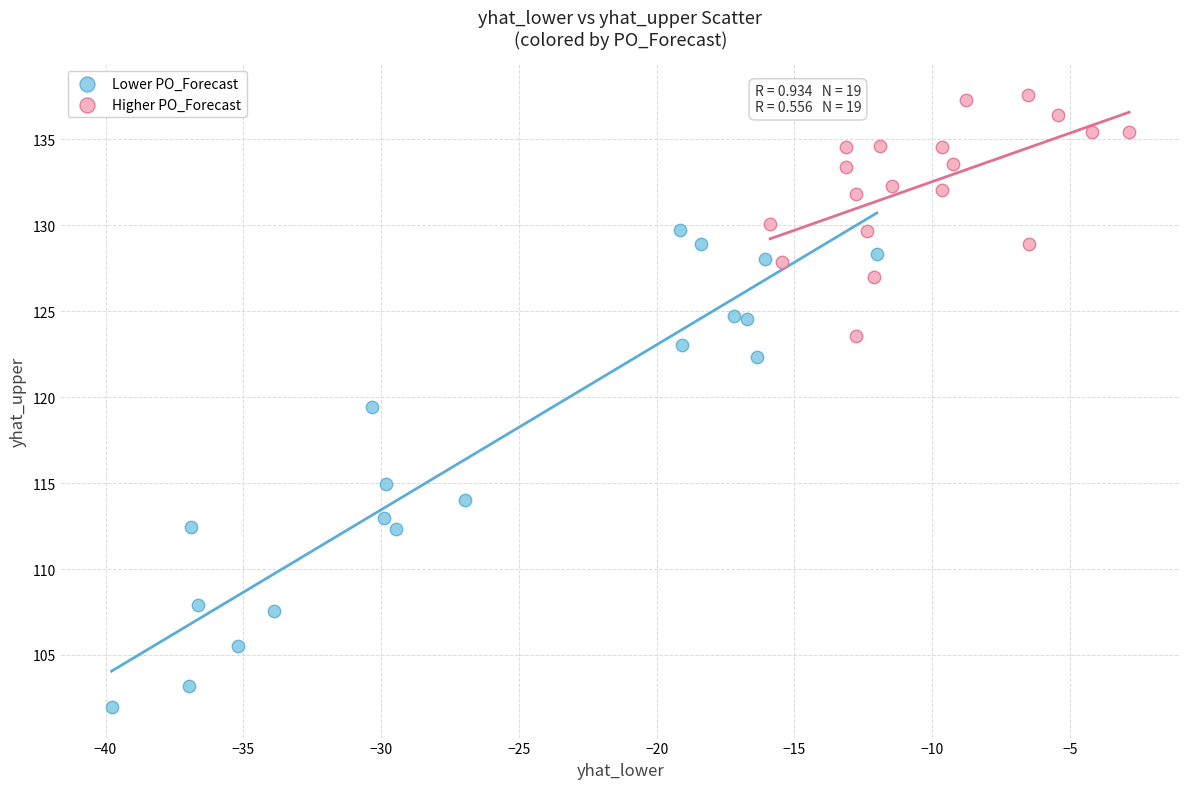

Which series has the widest spread of Y values?

Lower PO_Forecast